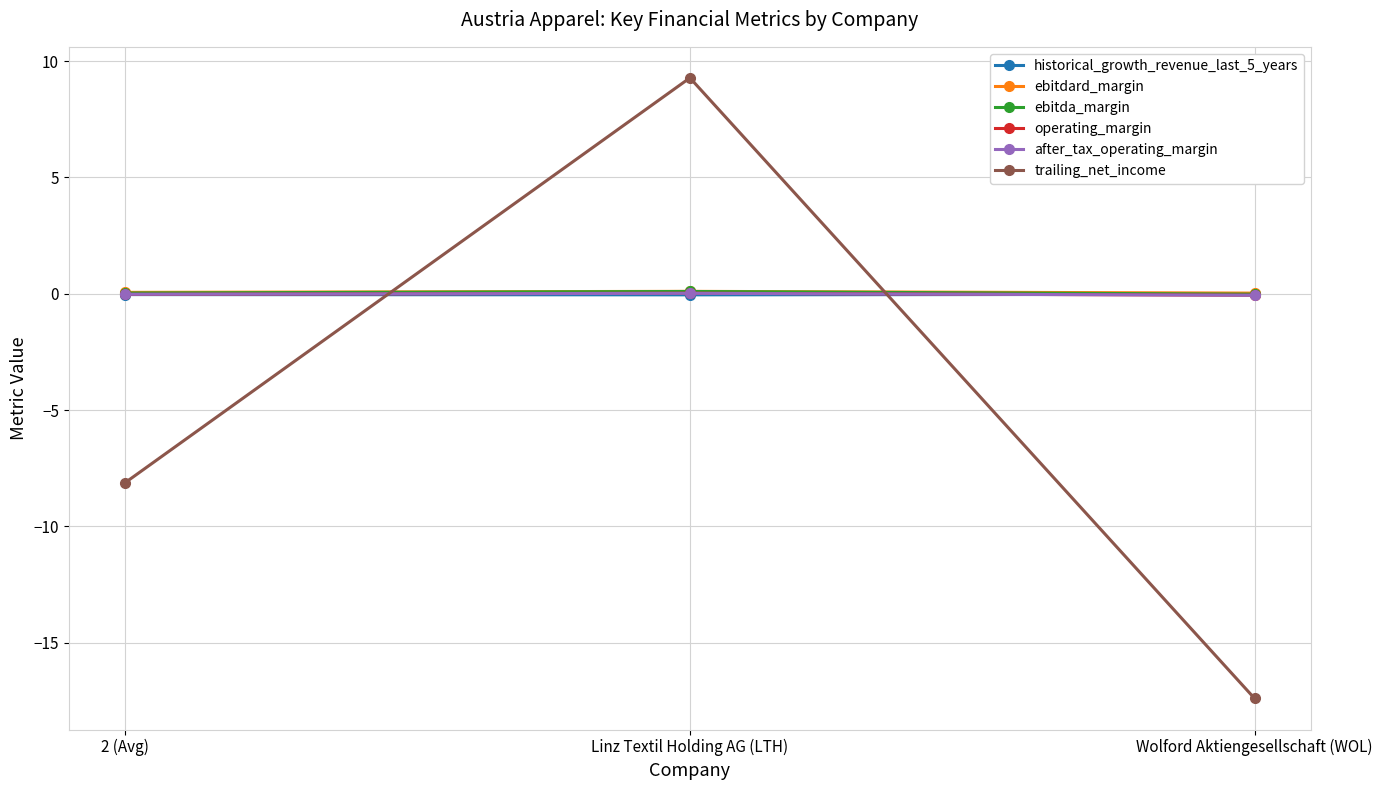

Is it true that ebitda_margin equals 0.1 at Linz Textil Holding AG (LTH)?

True